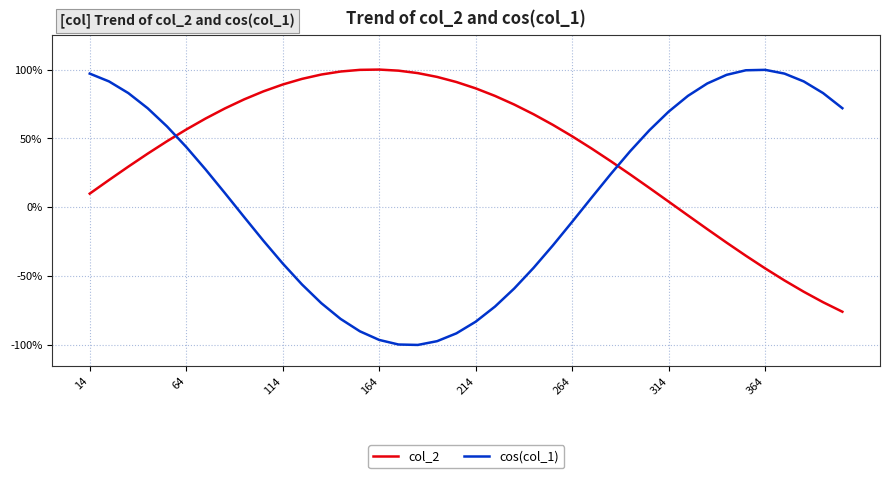

Rank the series by their average value, from lowest to highest.

cos(col_1), col_2